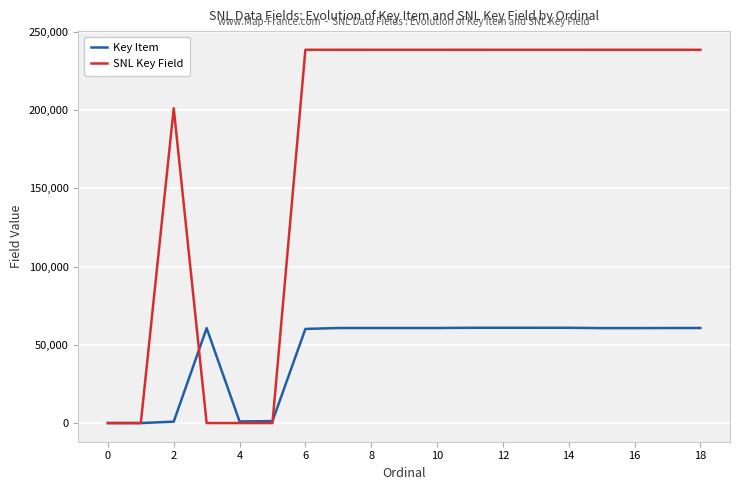

How many lines are shown in the chart?

2